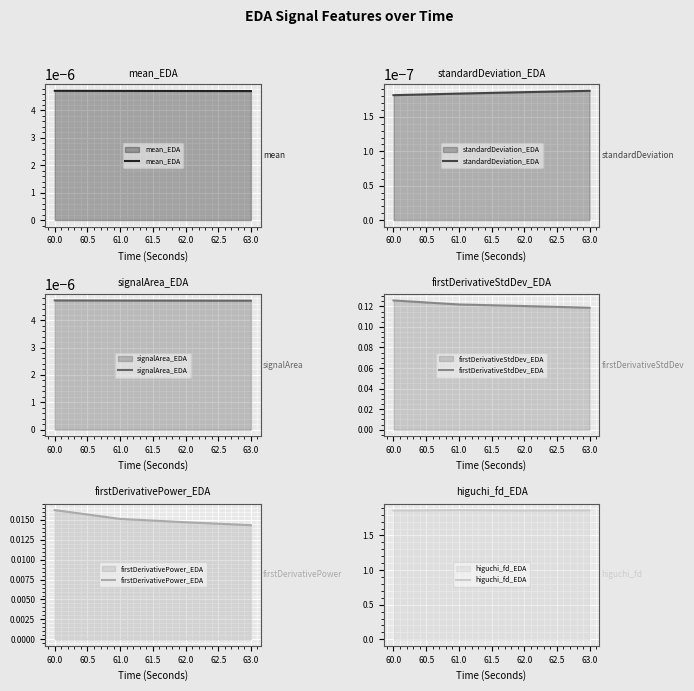

The value of firstDerivativeStdDev_EDA at 61.0 is 0.2. True or false?

False